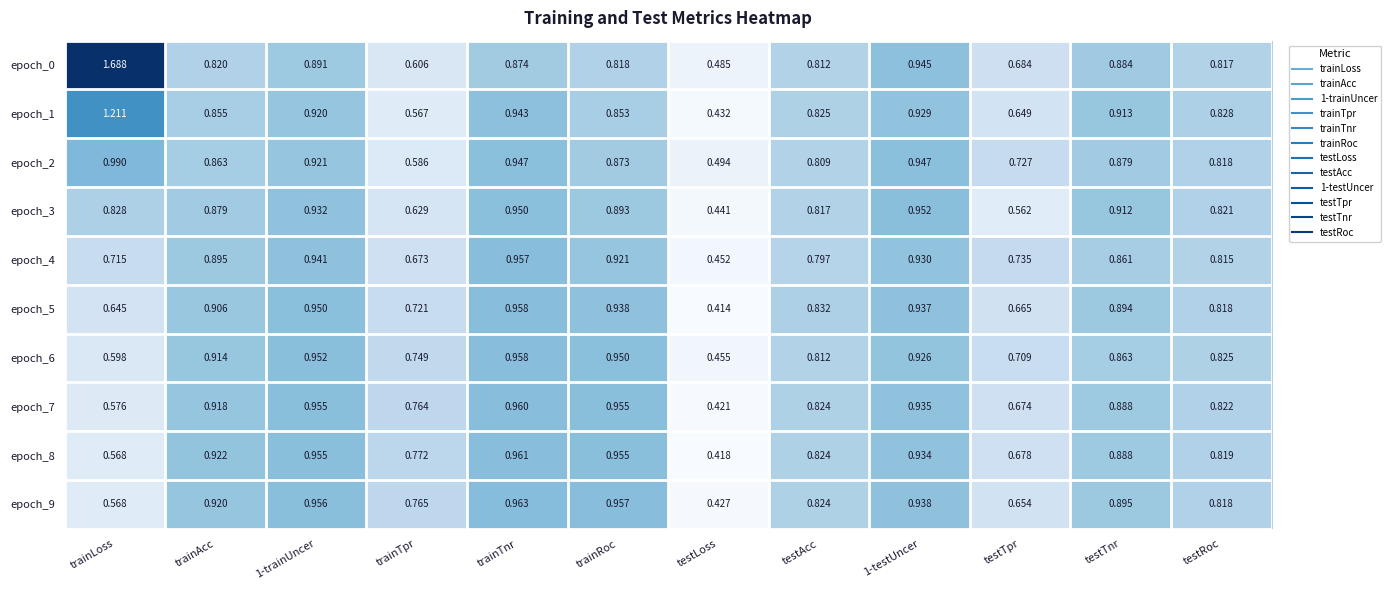

Which series changed the most between trainRoc and 1-testUncer?

epoch_0